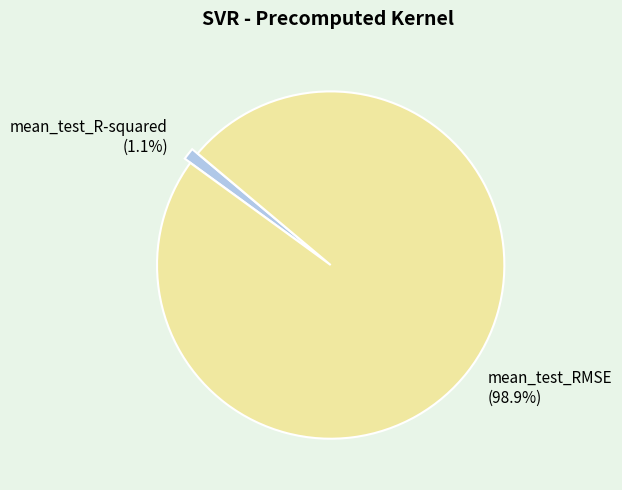

Is there a majority slice in this chart?

Yes